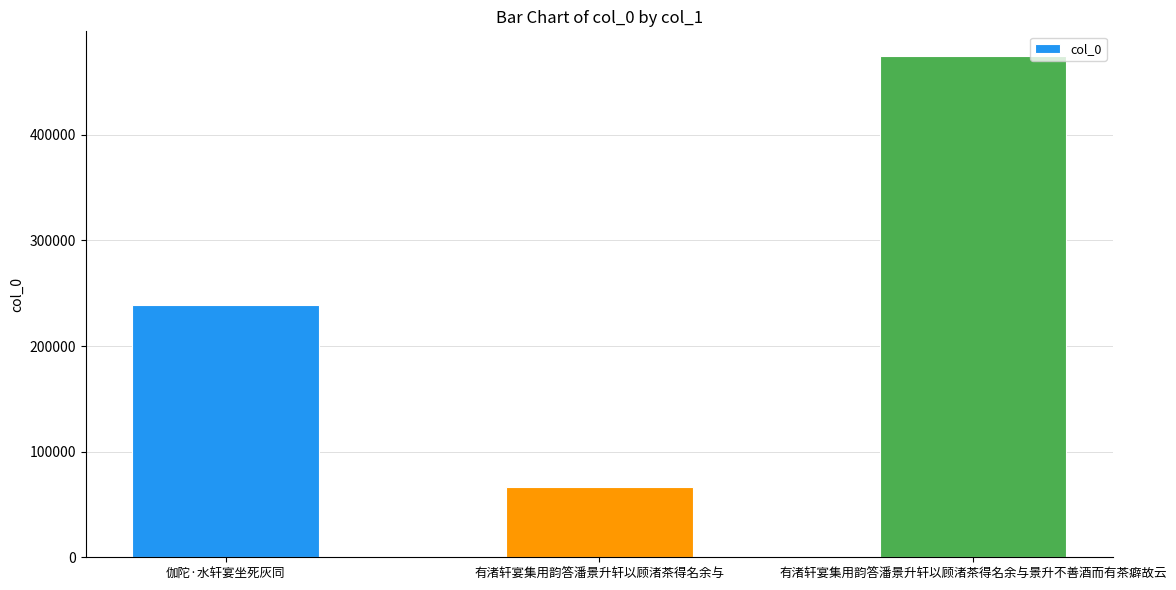

What is the ratio of the value at 有渚轩宴集用韵答潘景升轩以顾渚茶得名余与景升不善酒而有茶癖故云 to the value at 有渚轩宴集用韵答潘景升轩以顾渚茶得名余与?

7.1